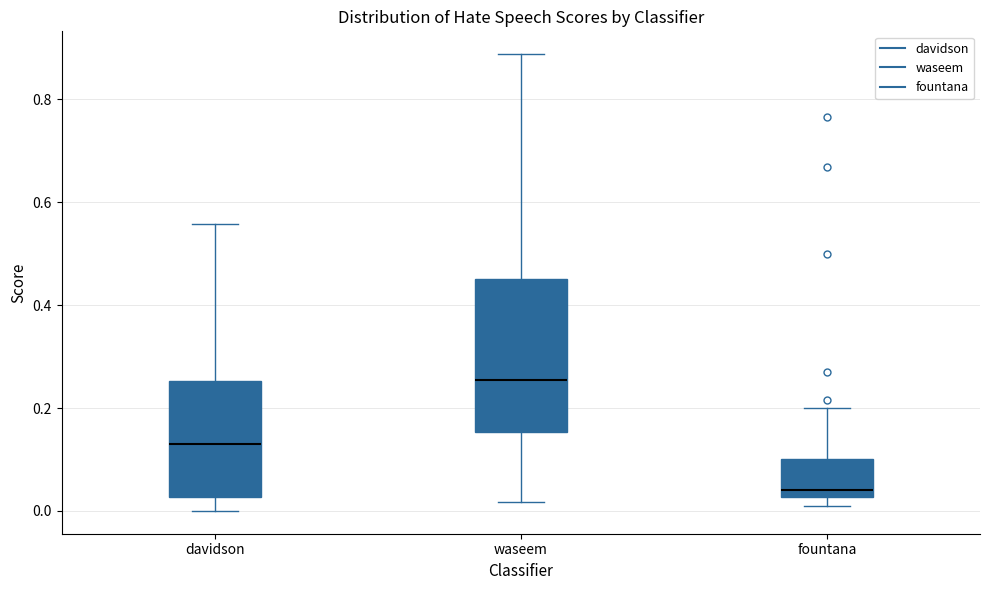

Which box is the tallest, from its lower edge to its upper edge?

waseem